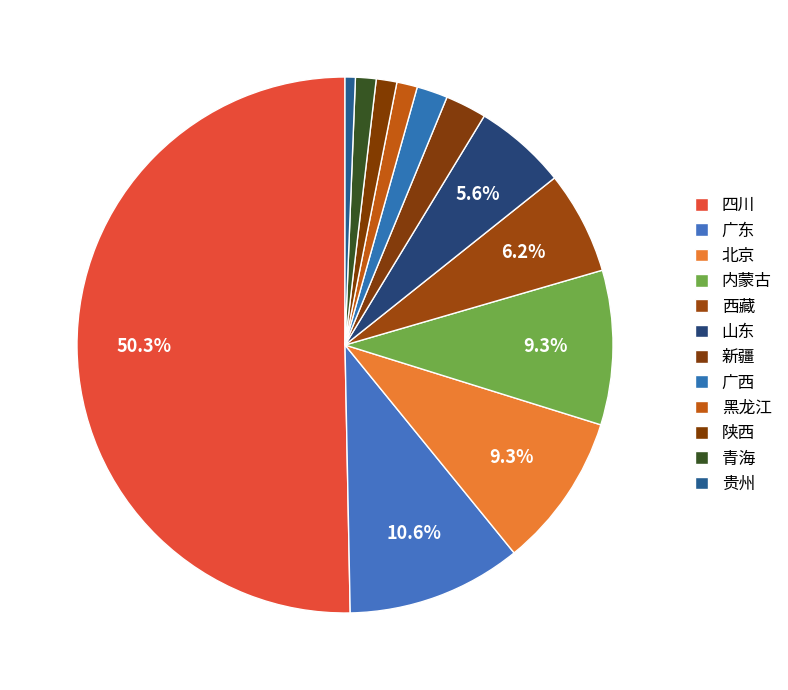

Is it true that 陕西 is 1% of the pie?

True